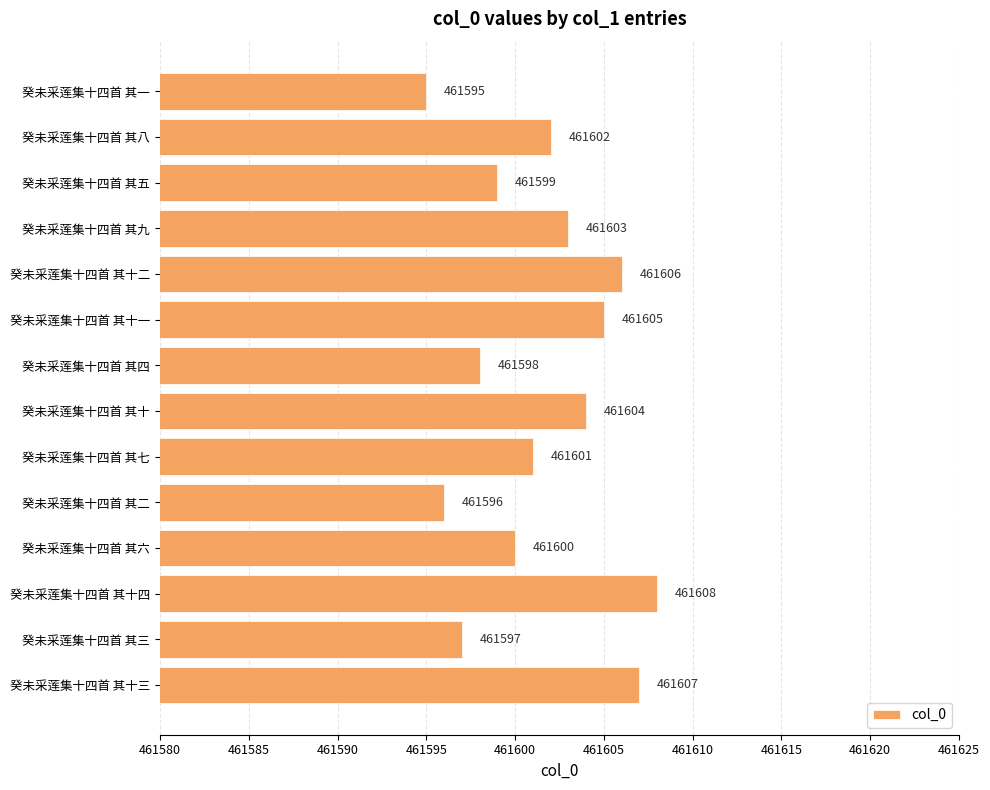

What is the smallest value displayed?

461595